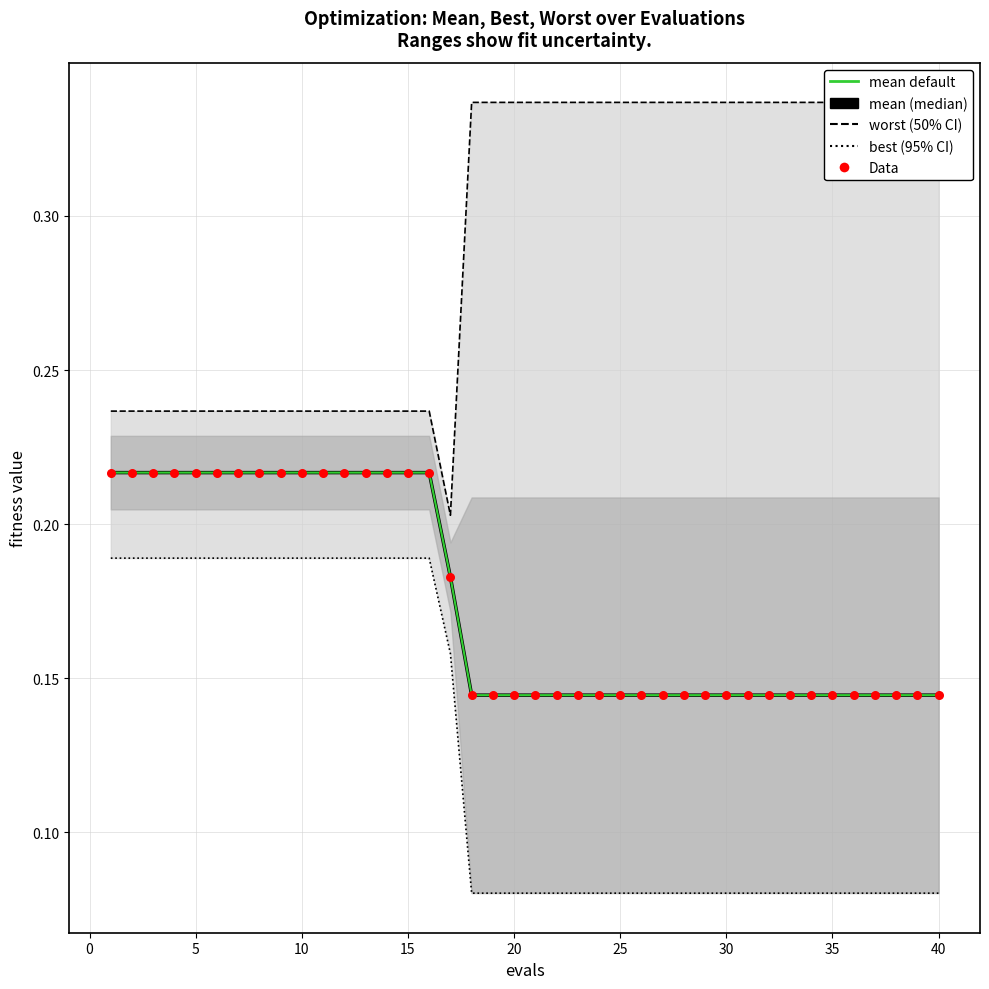

Which series reaches the maximum Y coordinate?

worst